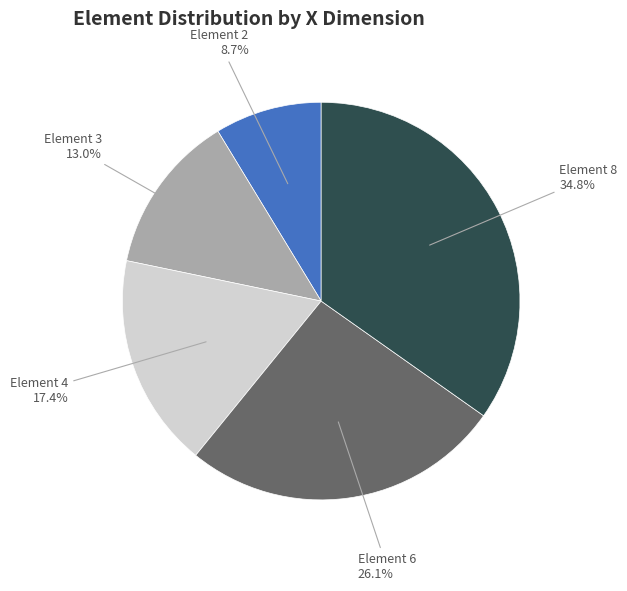

Is there a majority slice in this chart?

No